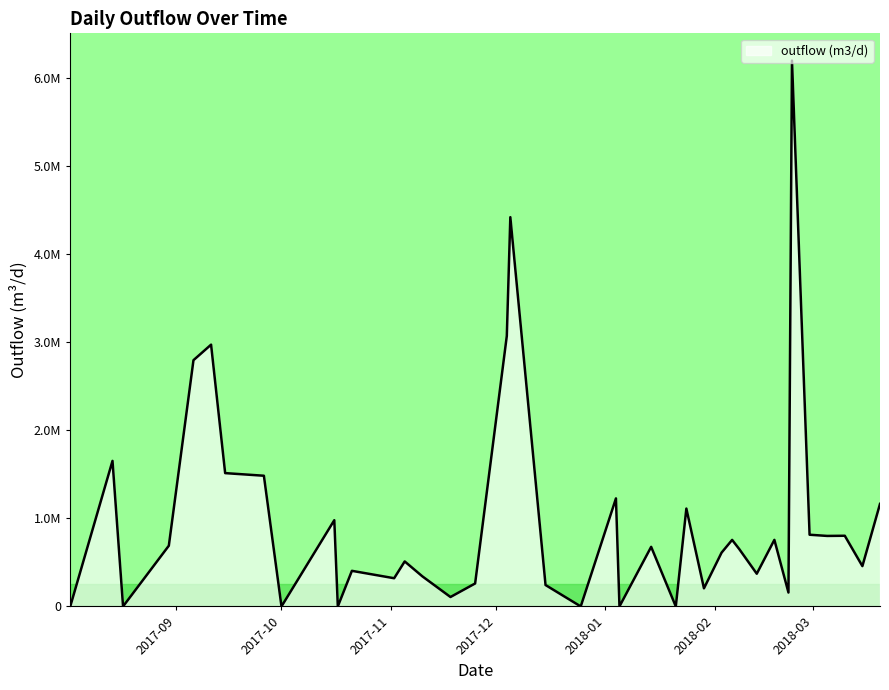

Is this an area chart (filled region under the line)?

Yes